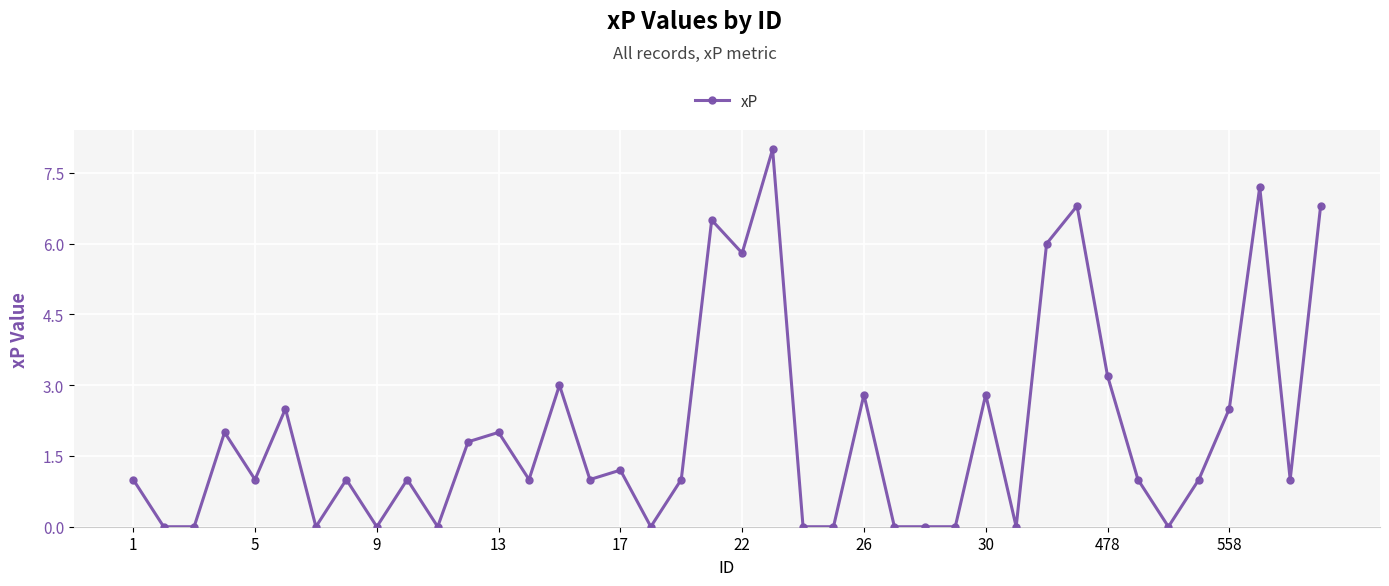

True or false: the data has more than 0 interior local peaks.

True